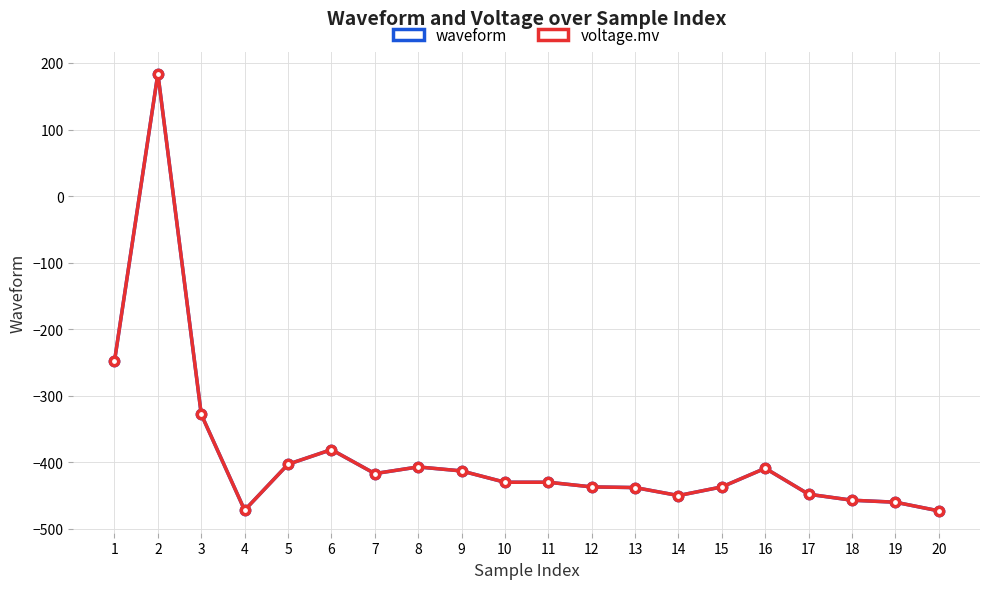

What is the value of the waveform point at the 11th from the left?

-430.0